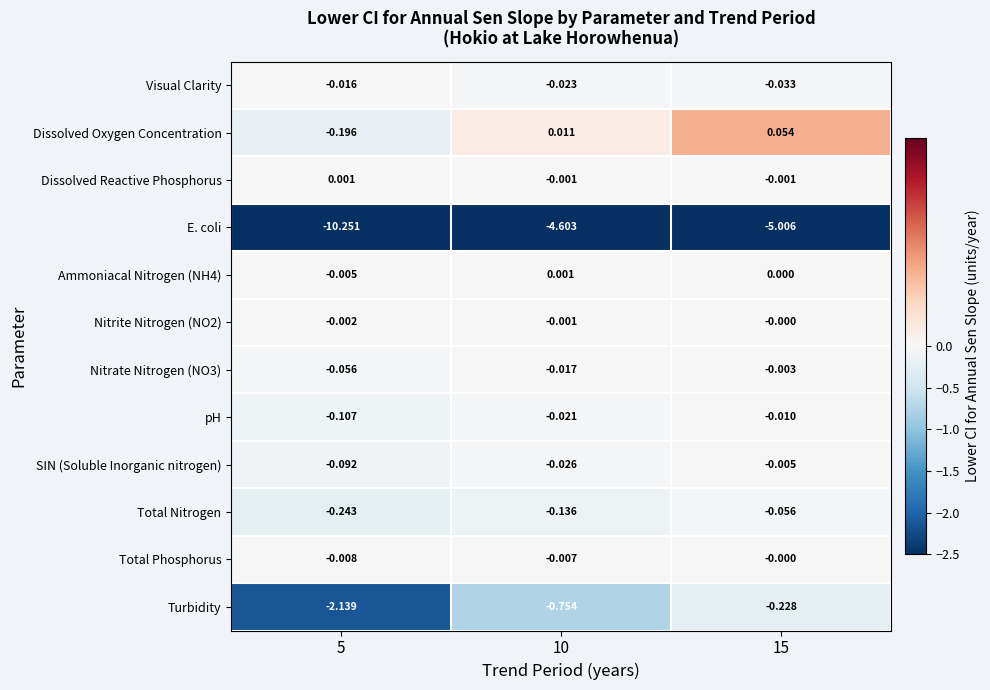

Between 5 and 10, which series saw the biggest shift?

E. coli